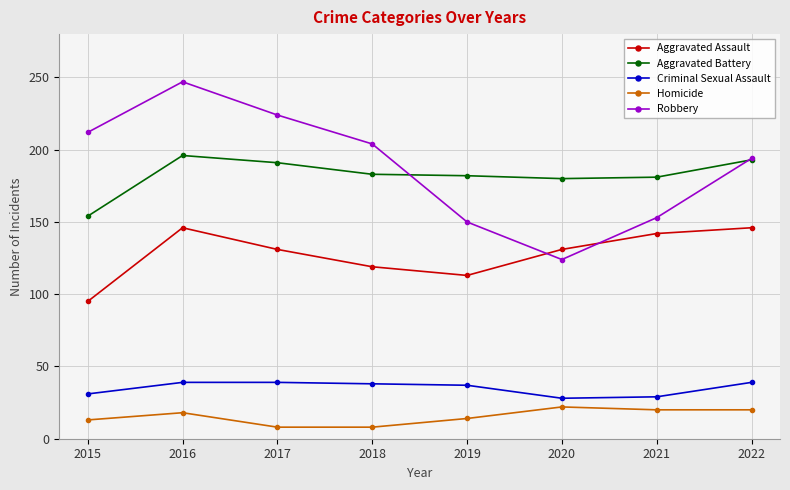

How many categories are shown in the chart?

8